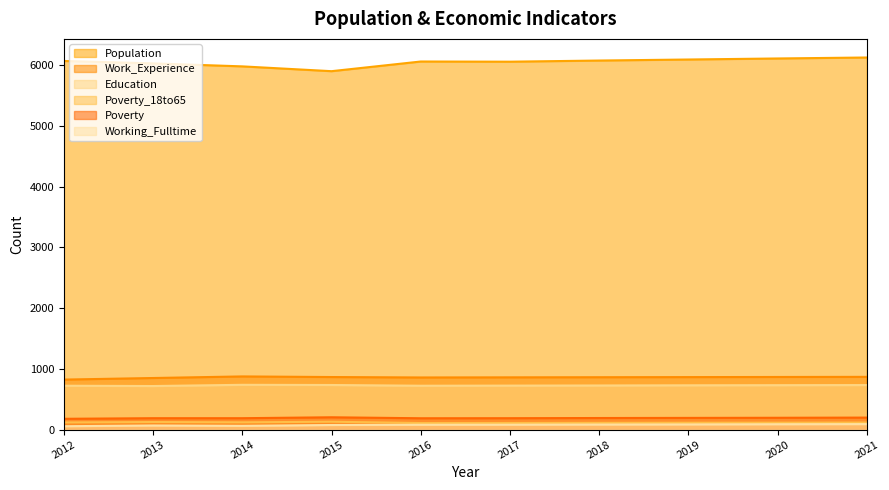

How many interior local valleys does the Poverty series have?

1